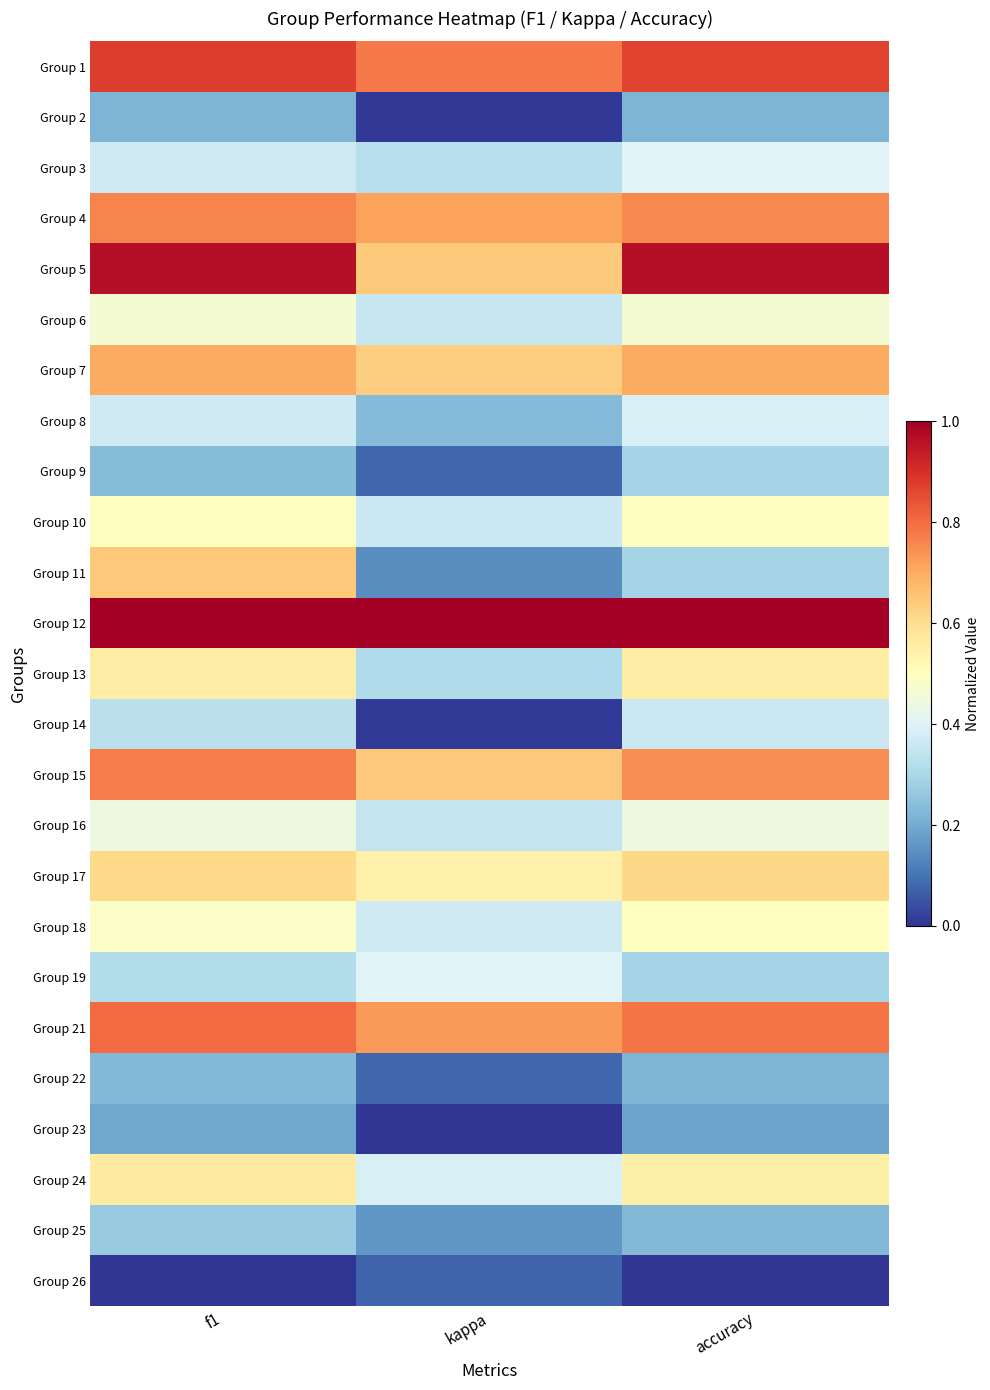

Reading left to right, transcribe all the data shown in this chart.

Group 1: f1=0.9	kappa=0.8	accuracy=0.9
Group 2: f1=0.2	kappa=0.0	accuracy=0.2
Group 3: f1=0.4	kappa=0.3	accuracy=0.4
Group 4: f1=0.8	kappa=0.7	accuracy=0.8
Group 5: f1=1.0	kappa=0.6	accuracy=1.0
Group 6: f1=0.5	kappa=0.4	accuracy=0.5
Group 7: f1=0.7	kappa=0.6	accuracy=0.7
Group 8: f1=0.4	kappa=0.2	accuracy=0.4
Group 9: f1=0.2	kappa=0.1	accuracy=0.3
Group 10: f1=0.5	kappa=0.4	accuracy=0.5
Group 11: f1=0.6	kappa=0.1	accuracy=0.3
Group 12: f1=1.0	kappa=1.0	accuracy=1.0
Group 13: f1=0.6	kappa=0.3	accuracy=0.6
Group 14: f1=0.3	kappa=0.0	accuracy=0.4
Group 15: f1=0.8	kappa=0.6	accuracy=0.7
Group 16: f1=0.4	kappa=0.4	accuracy=0.4
Group 17: f1=0.6	kappa=0.5	accuracy=0.6
Group 18: f1=0.5	kappa=0.4	accuracy=0.5
Group 19: f1=0.3	kappa=0.4	accuracy=0.3
Group 21: f1=0.8	kappa=0.7	accuracy=0.8
Group 22: f1=0.2	kappa=0.1	accuracy=0.2
Group 23: f1=0.2	kappa=0.0	accuracy=0.2
Group 24: f1=0.6	kappa=0.4	accuracy=0.6
Group 25: f1=0.3	kappa=0.2	accuracy=0.2
Group 26: f1=0.0	kappa=0.1	accuracy=0.0